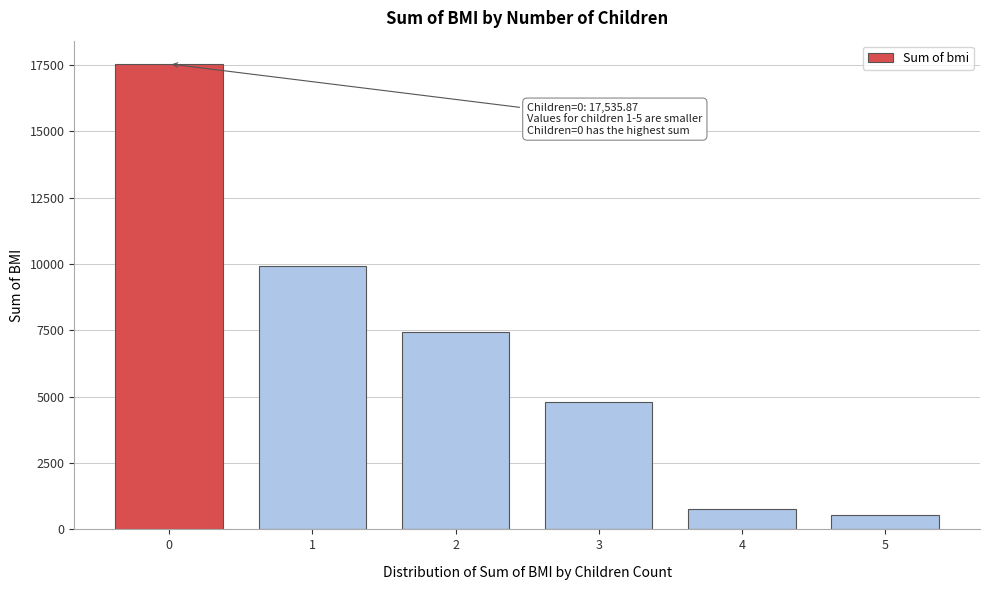

Reading right to left, transcribe all the data shown in this chart.

532.9	784.8	4817.4	7434.7	9921.9	17535.9